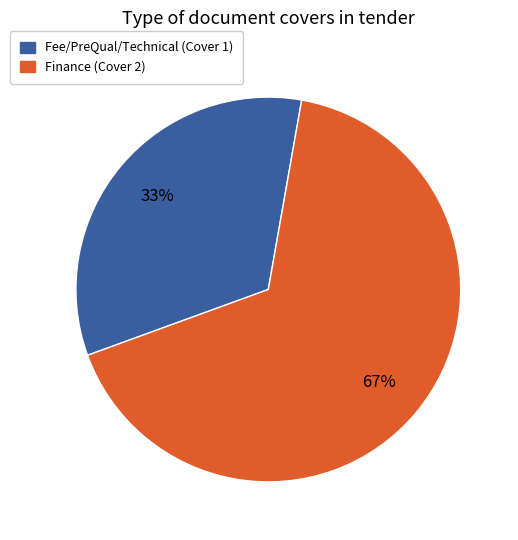

Is Finance the majority of the pie?

Yes